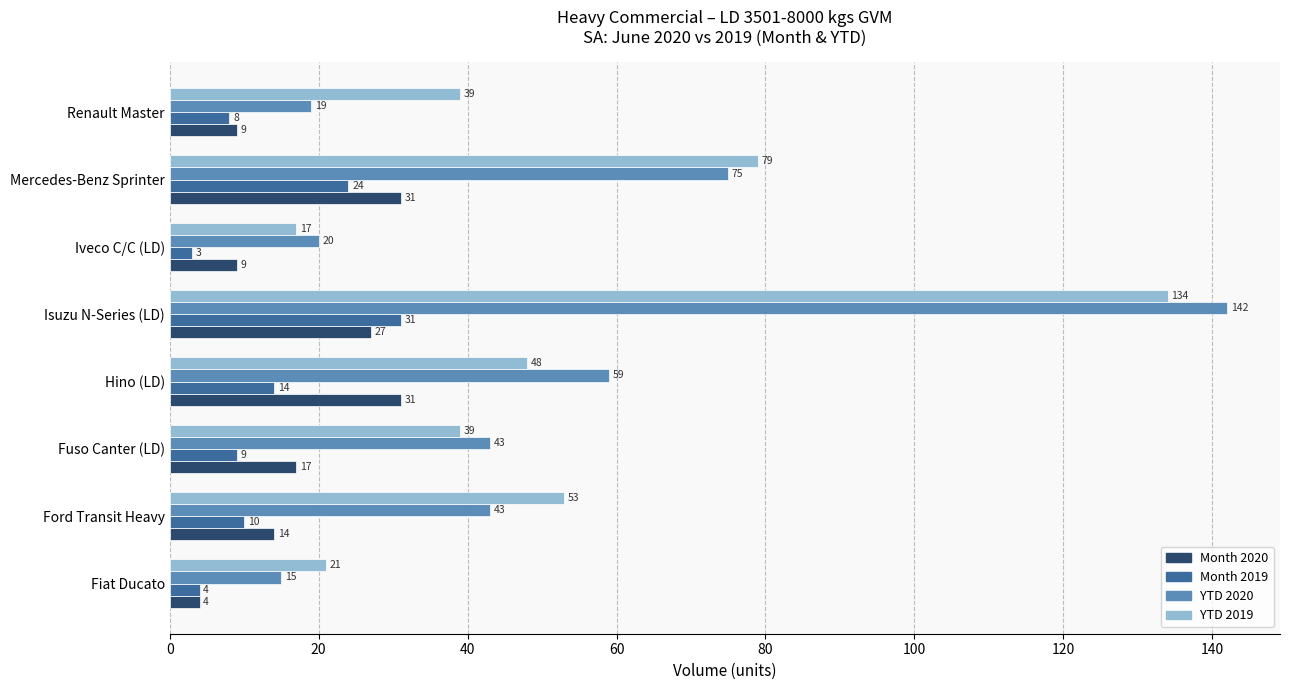

Where is Month 2020 nearest to the value 17?

Fuso Canter (LD)